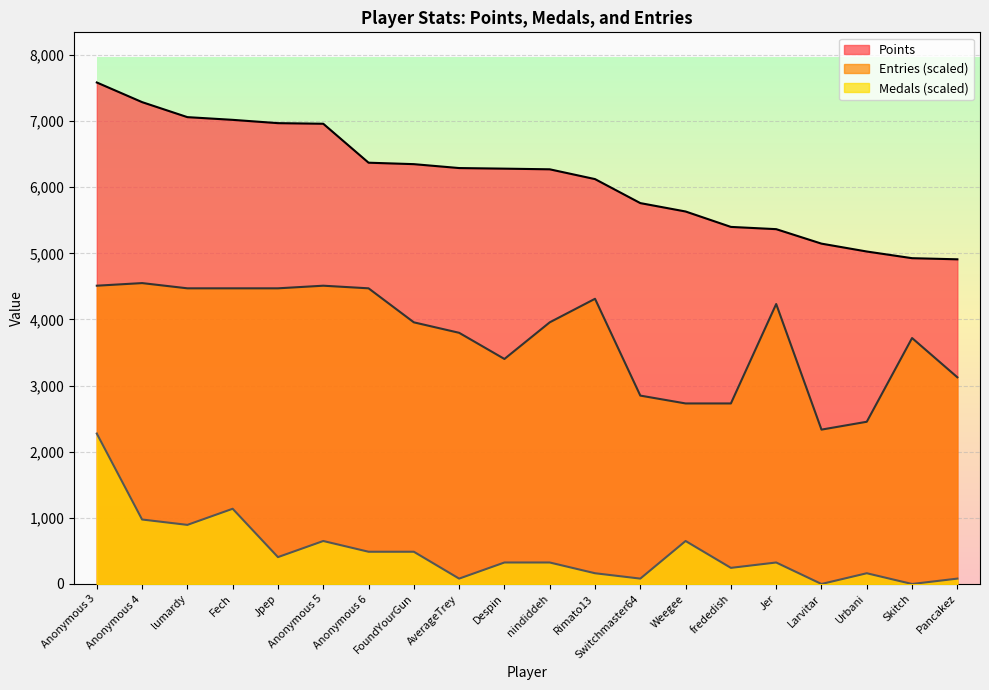

What is the label of the 3rd point from the right?

Urbani